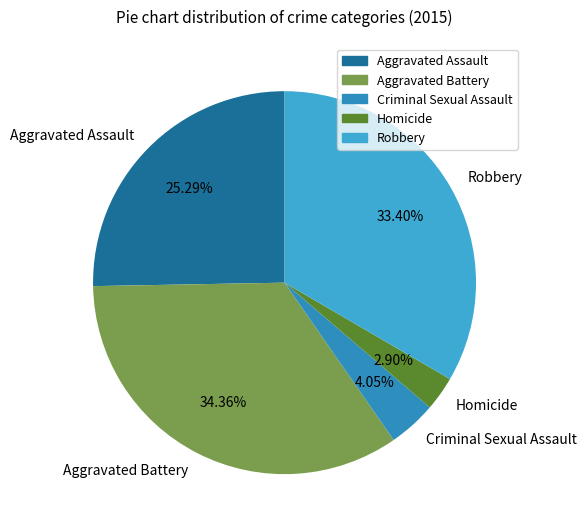

Approximately how many times larger is the value at Homicide compared to Aggravated Assault?

0.1